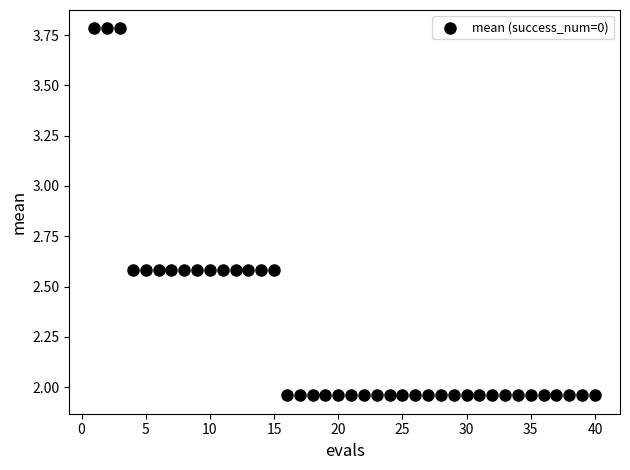

What is the range of Y values (max minus min)?

1.8